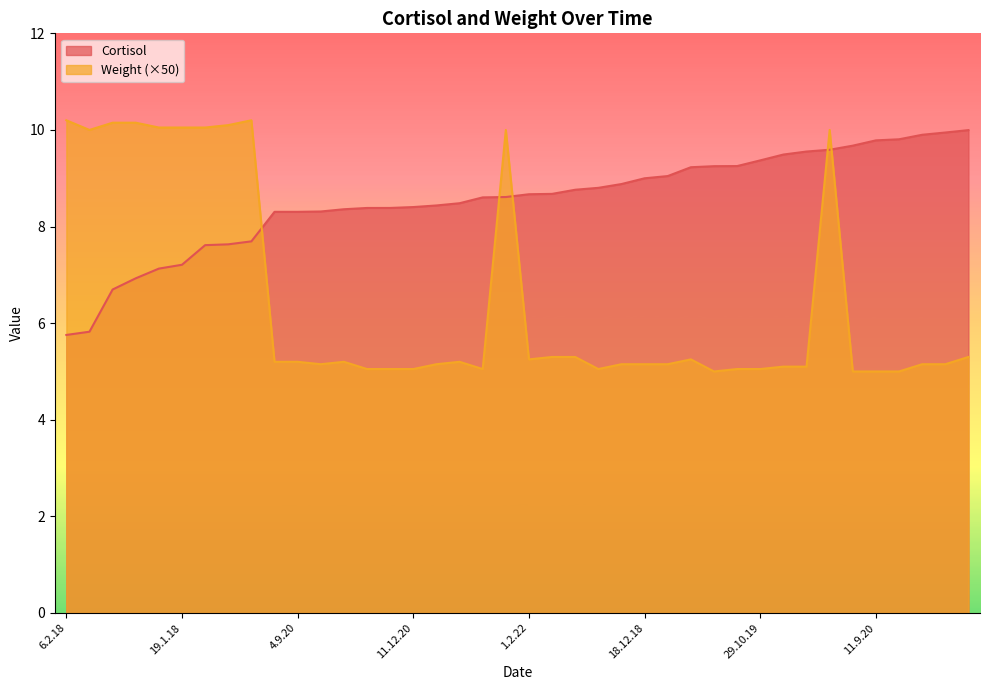

What is the difference between the Cortisol values at 26.1.18 and 3.9.21?

2.6